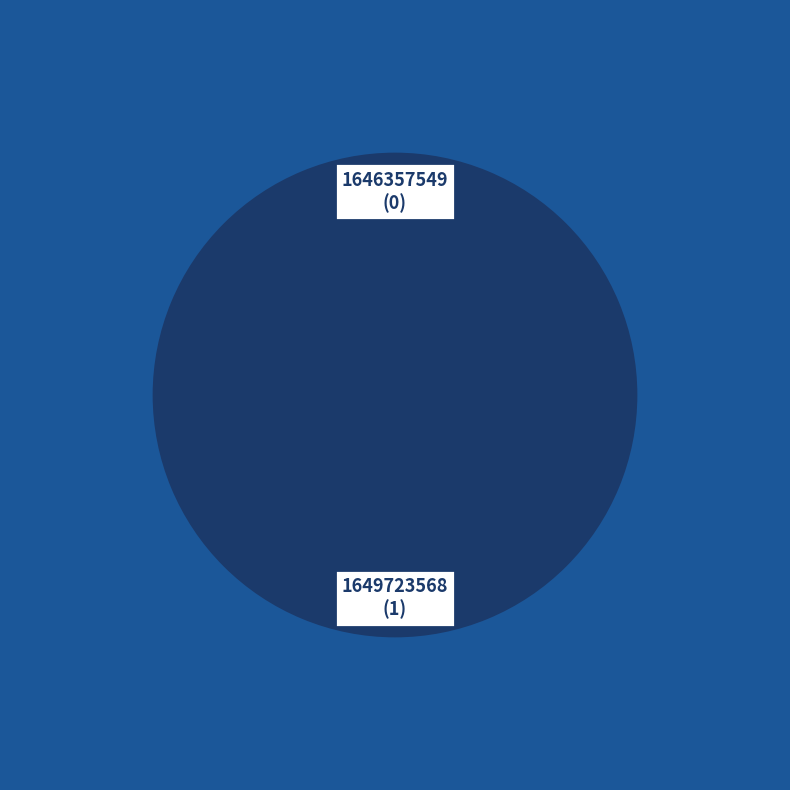

Count the number of slices in the pie.

2